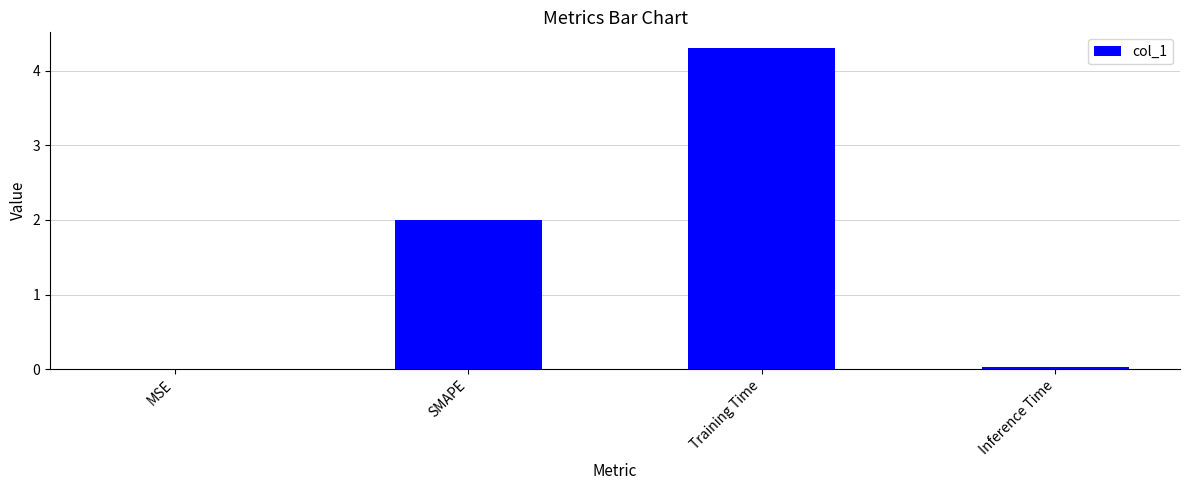

What is the sum of all values?

6.3